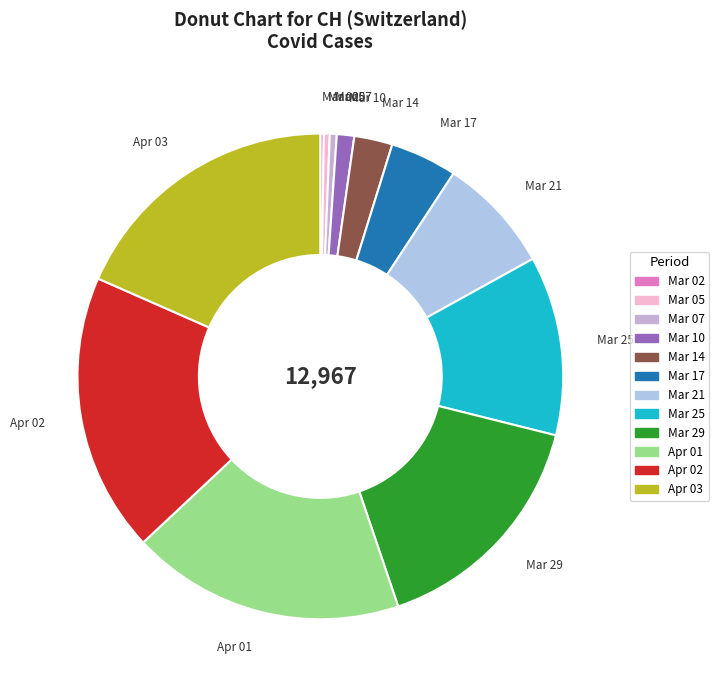

Approximately how many times larger is the value at Mar 29 compared to Mar 10?

13.7